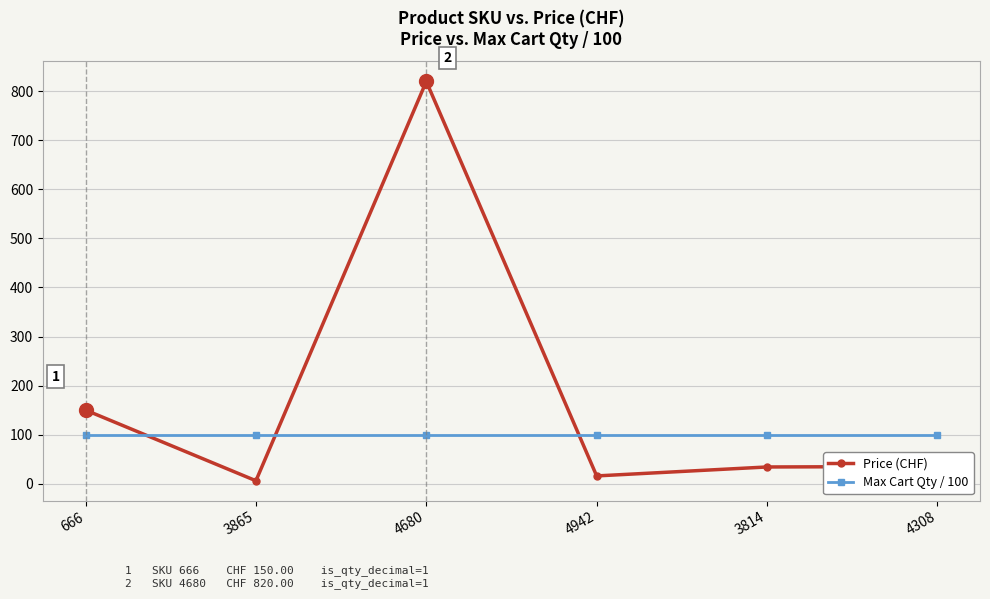

At which category is the sum across all series the highest?

4680